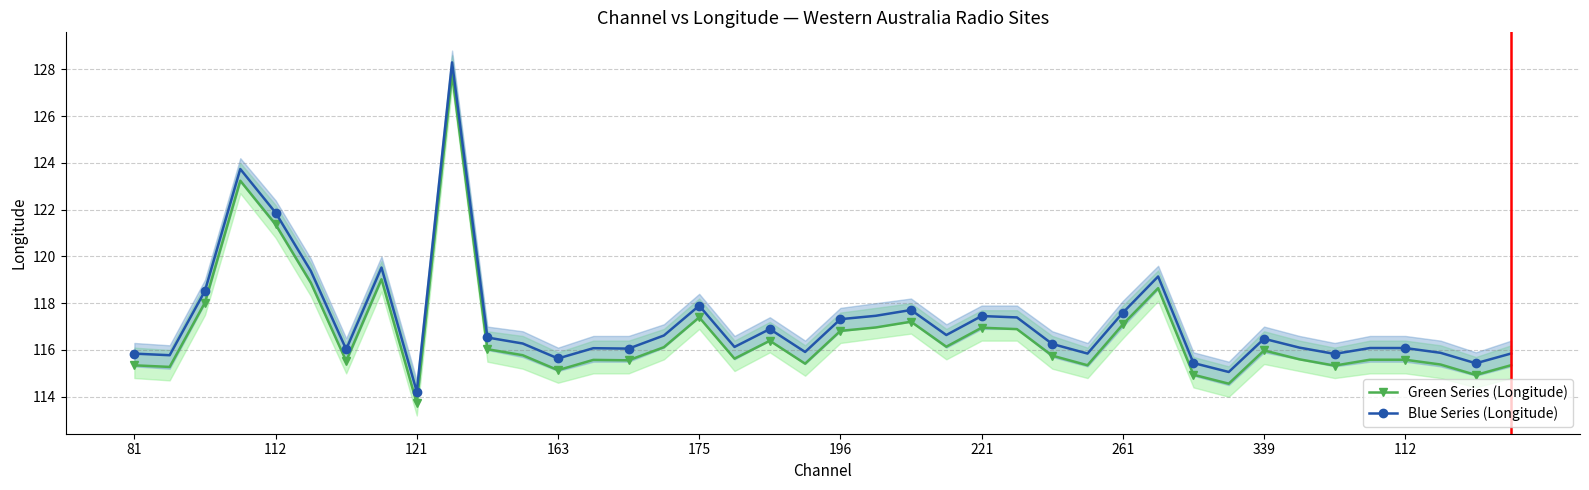

What is the highest value of the Green Series (Longitude) series?

127.8